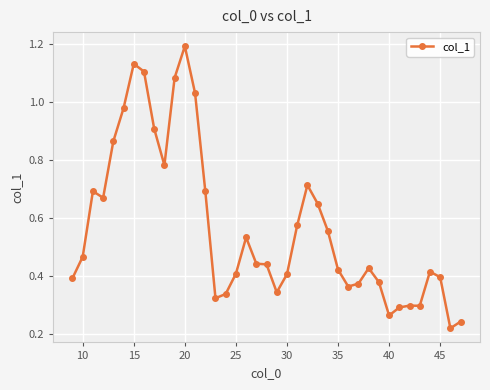

What is the sum of all values?

22.1